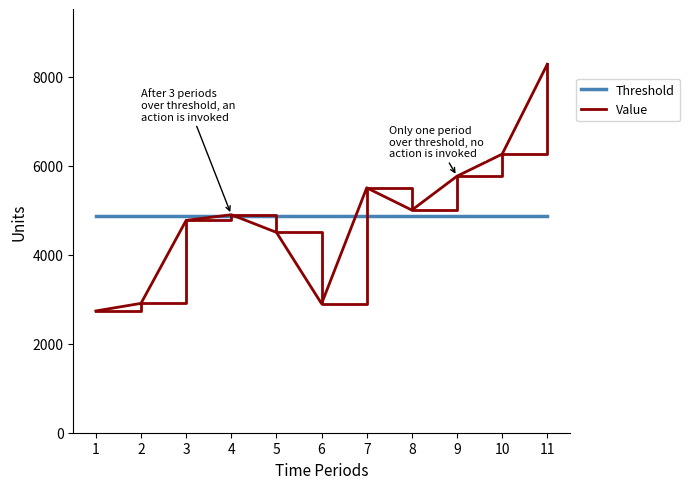

The Value series shows 7868 at 4. True or false?

False